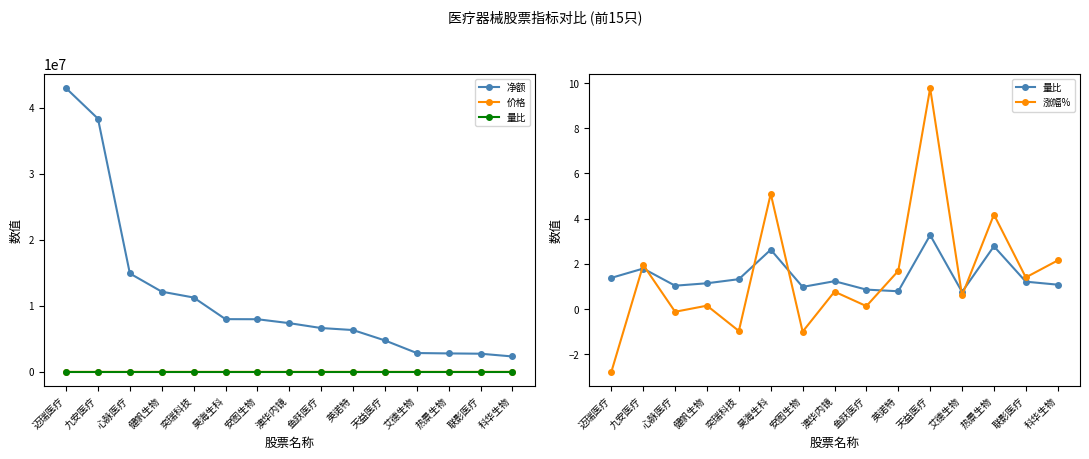

List the series in order of their peak value, lowest first.

量比, 涨幅%, 价格, 净额